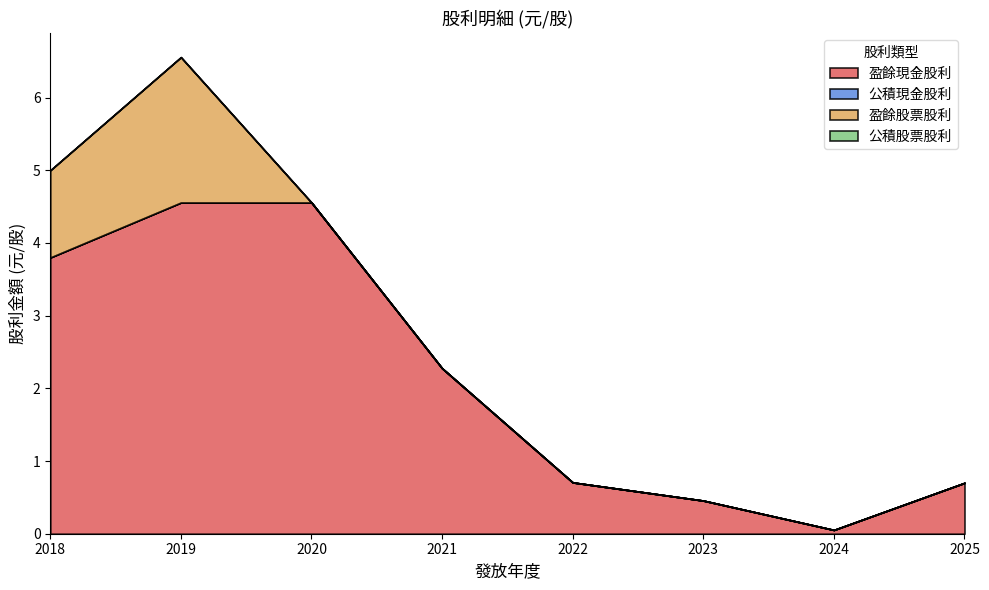

True or false: 盈餘現金股利 and 盈餘股票股利 intersect in this chart.

False